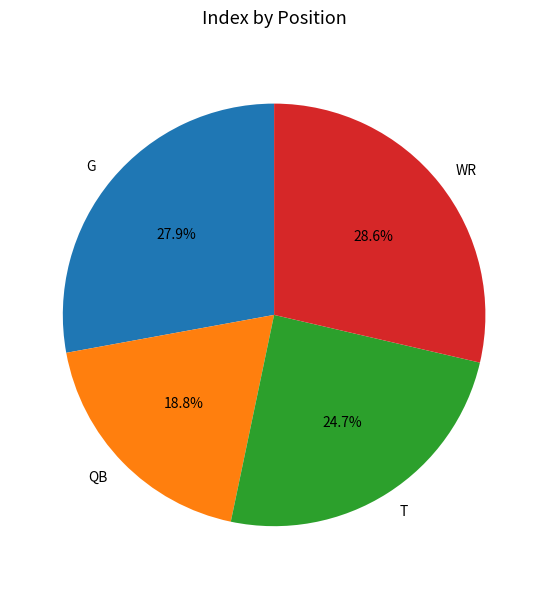

Between T and G, which is larger?

G